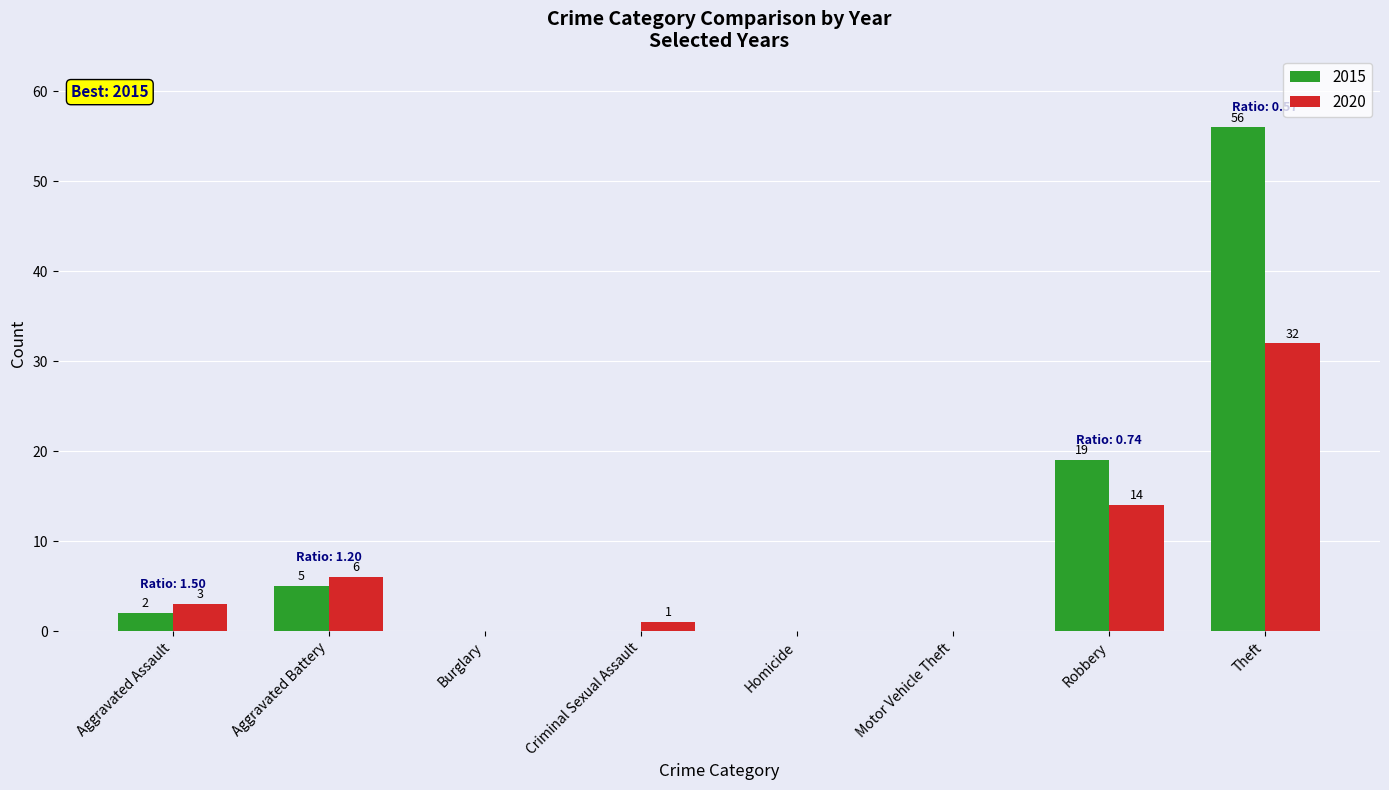

What value does the 2020 series have at Aggravated Battery, to the nearest 10?

10